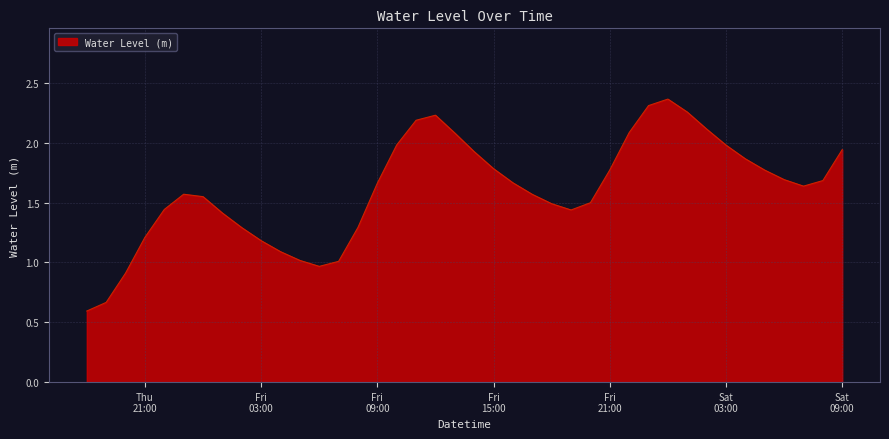

What is the difference between the maximum and minimum values?

1.8